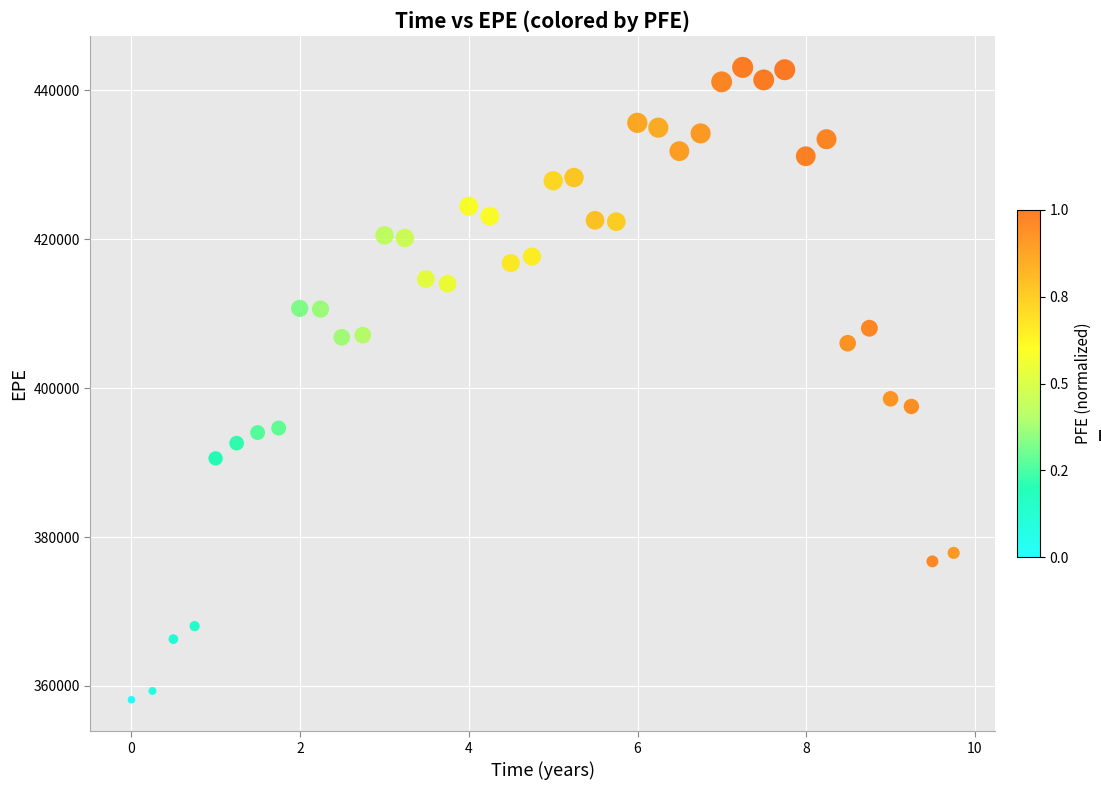

What is the range of Y values (max minus min)?

84967